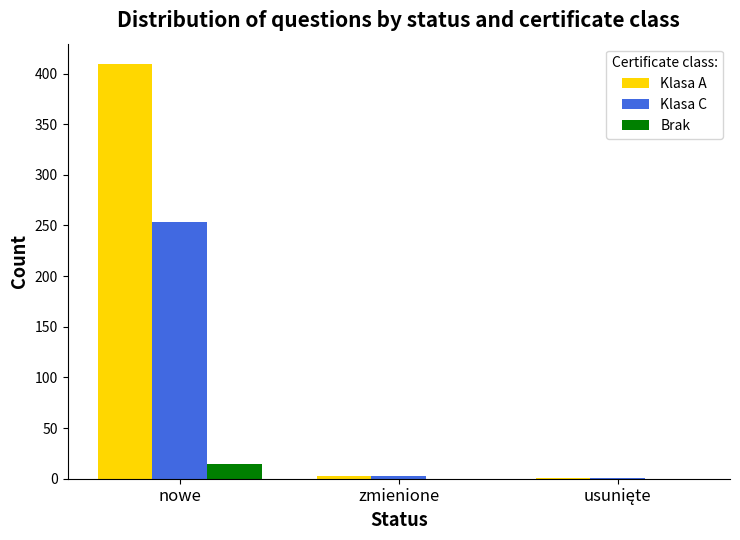

What is the total value across all series at zmienione?

6